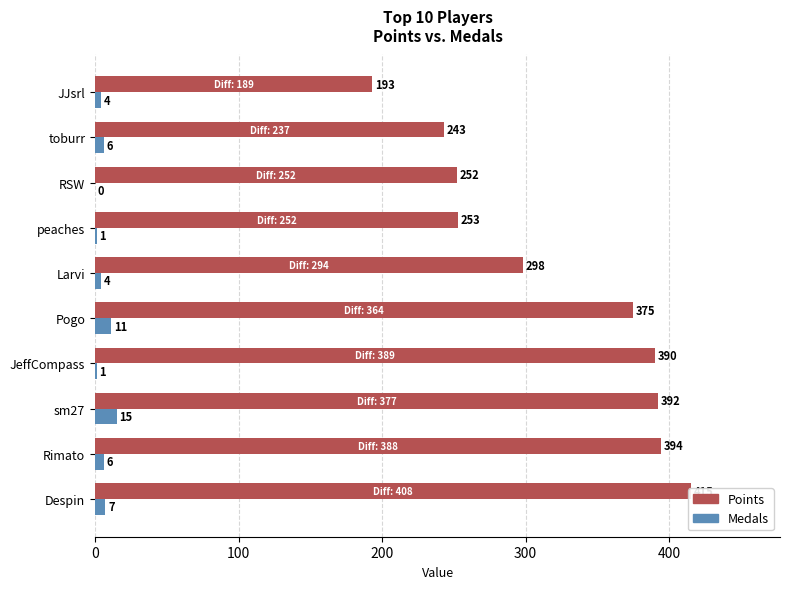

Reading left to right, extract all data points from this chart.

Points: 415	394	392	390	375	298	253	252	243	193
Medals: 7	6	15	1	11	4	1	0	6	4